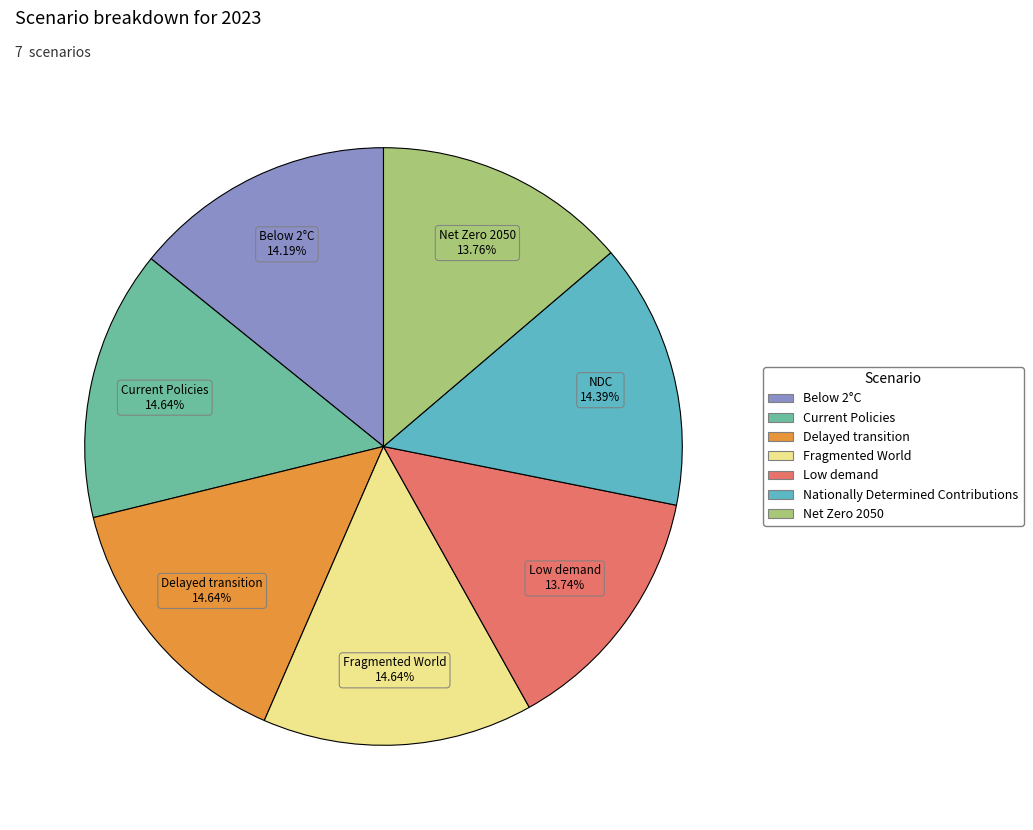

To the nearest percent, what is the average slice percentage?

14%